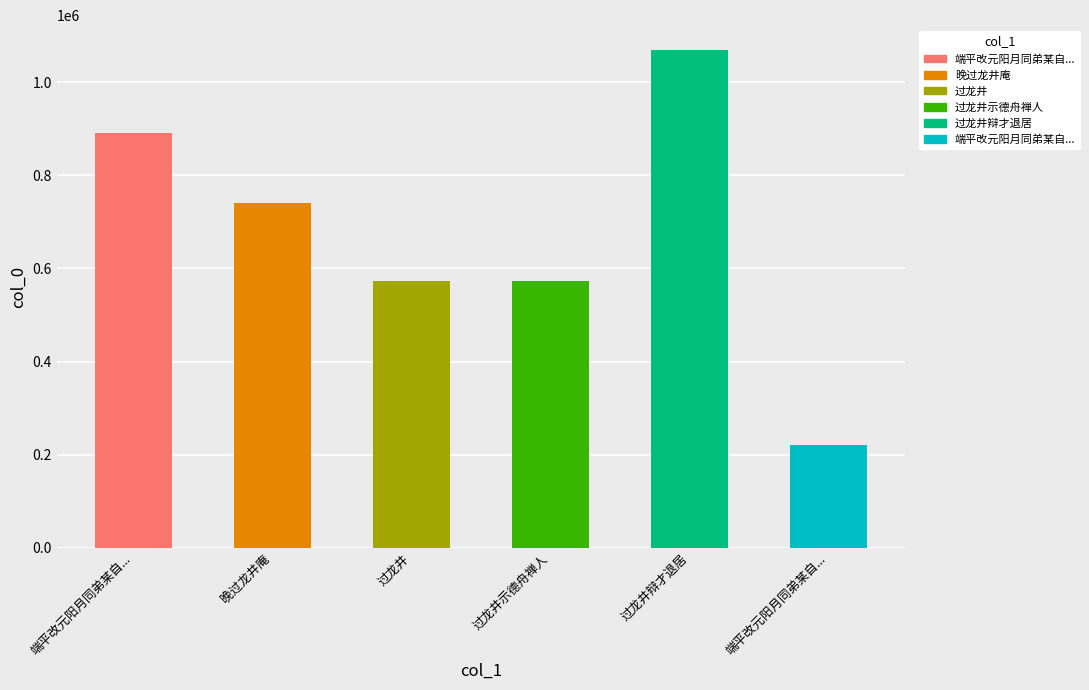

What value does the data have at 过龙井辩才退居, to the nearest 10?

1068860